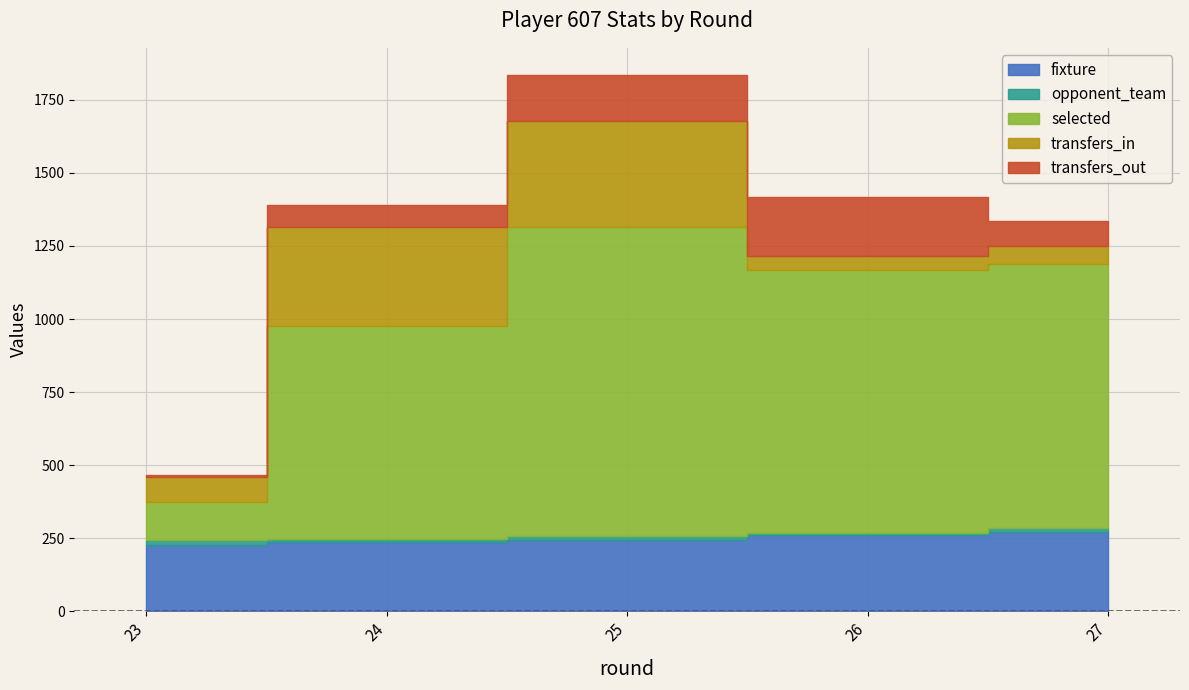

Which series changed the most between 24 and 26?

transfers_in